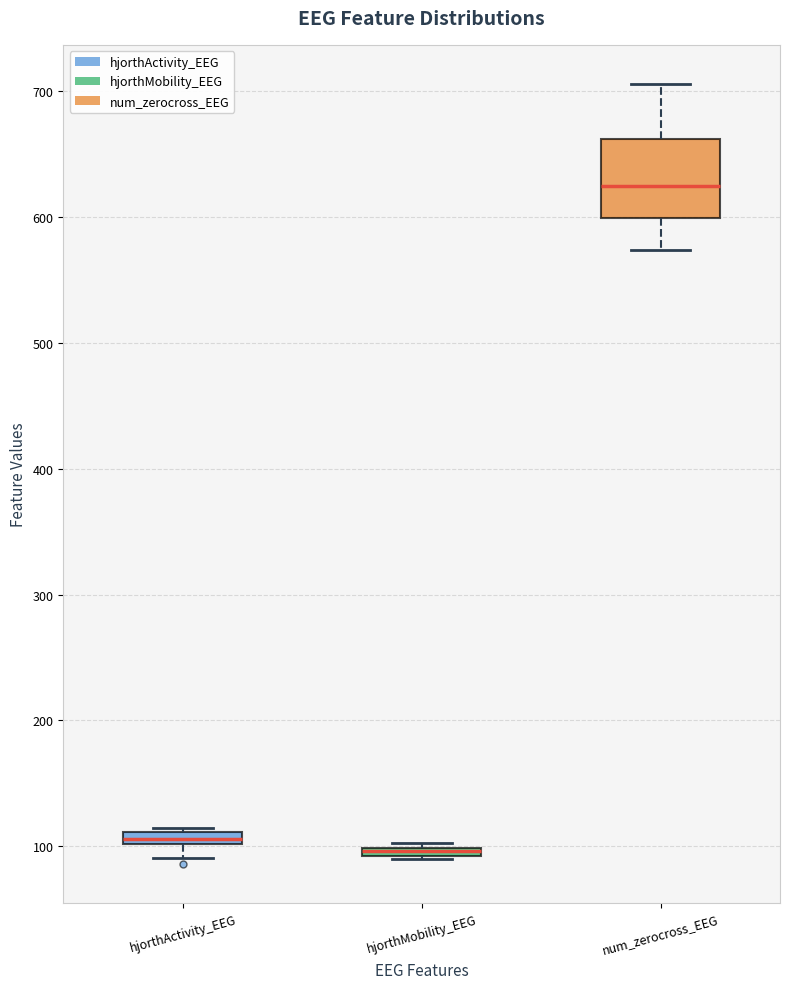

Where is the upper edge of the box for hjorthMobility_EEG on the y-axis? The values are not printed on the chart, so give them approximately, as read against the axis.

100